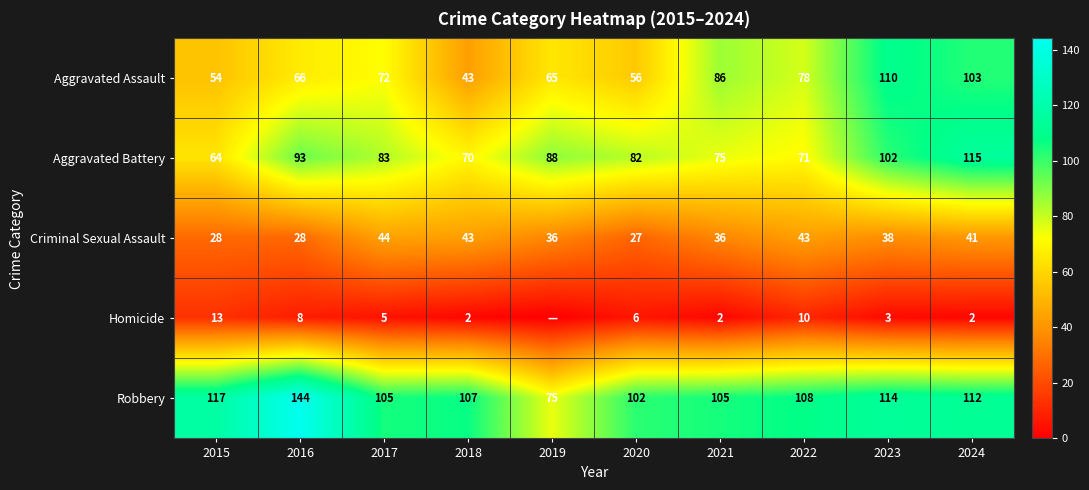

Which series changed the most between 2022 and 2024?

Aggravated Battery